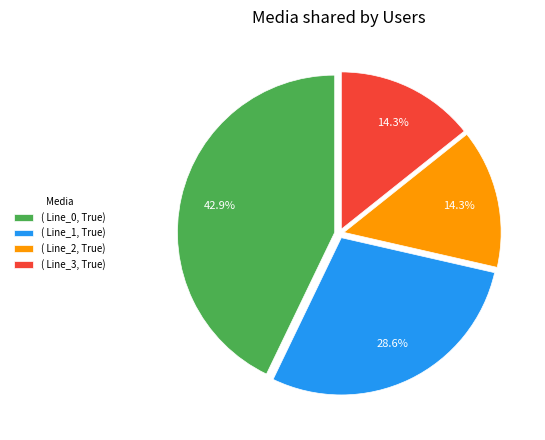

Which slice is the largest?

( Line_0, True)